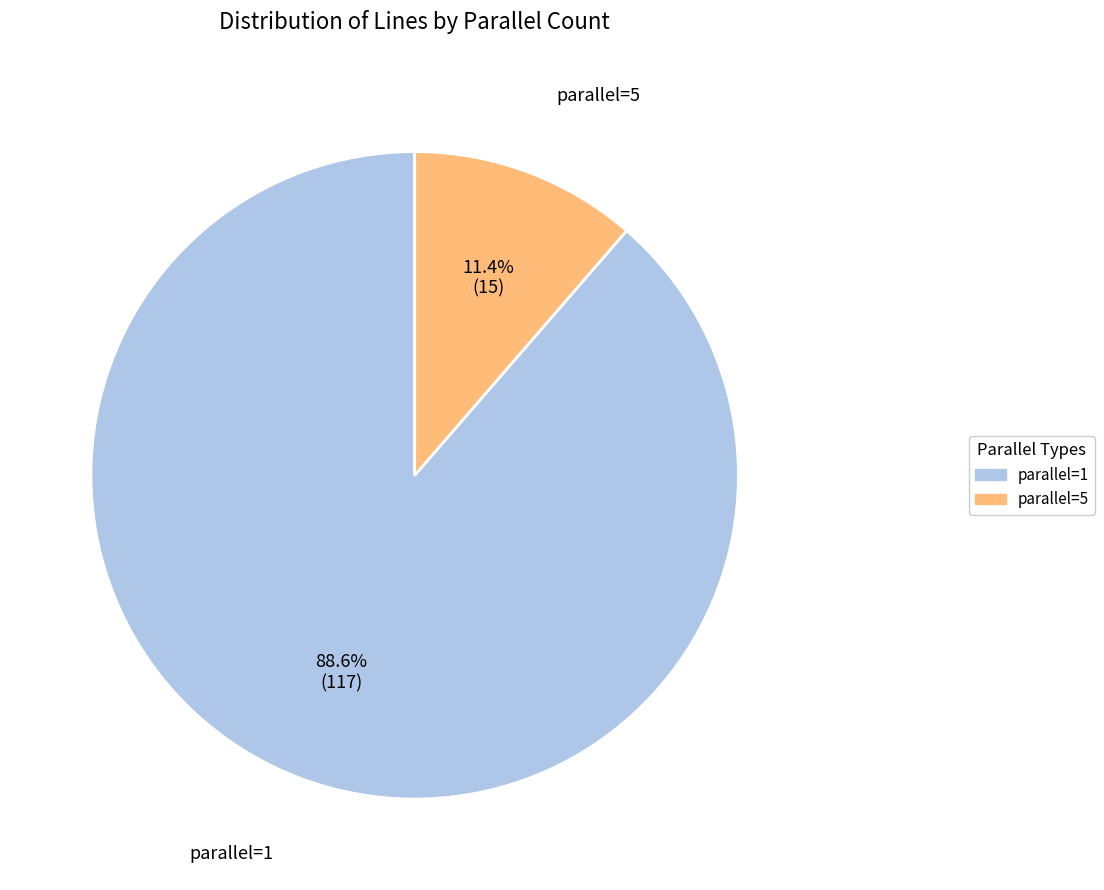

What is the largest slice in the pie chart?

parallel=1